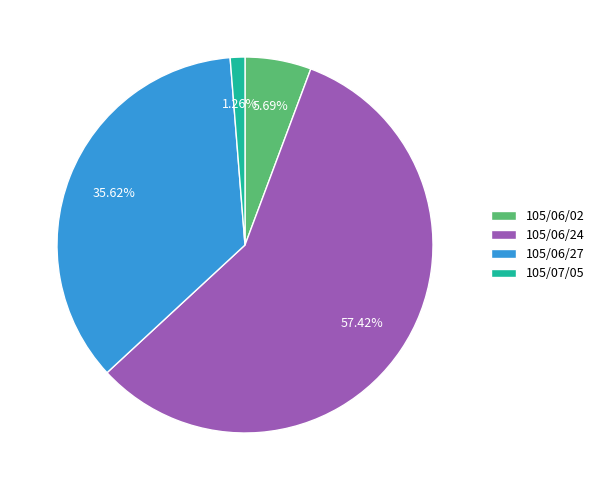

To the nearest percent, what is the difference between the largest and smallest slice percentages?

56%